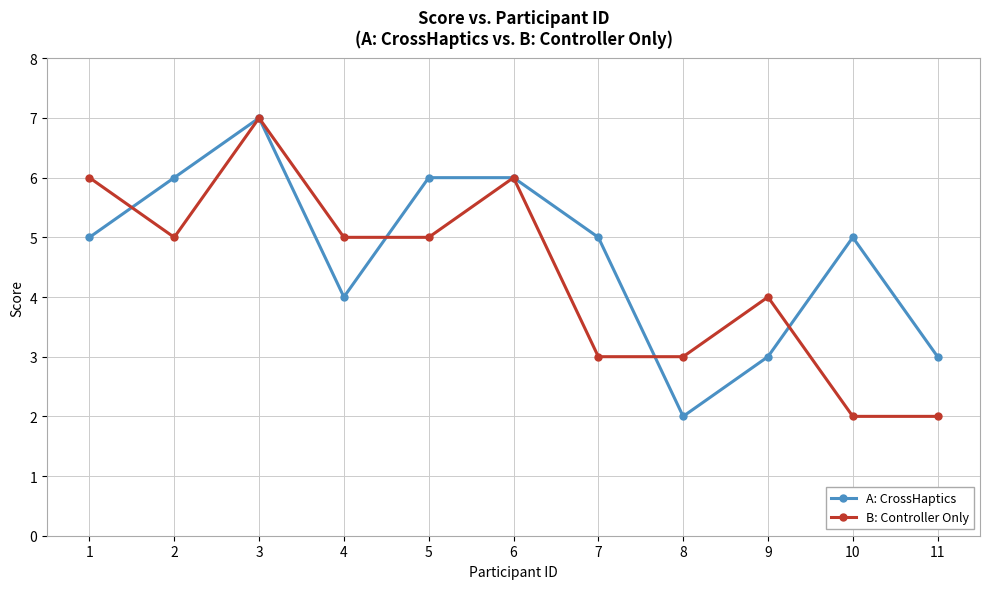

Is this an area chart (filled region under the line)?

No